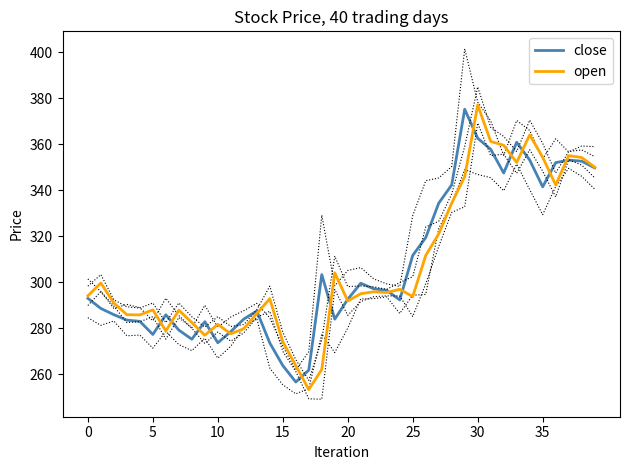

At which category is the sum across all series the highest?

30